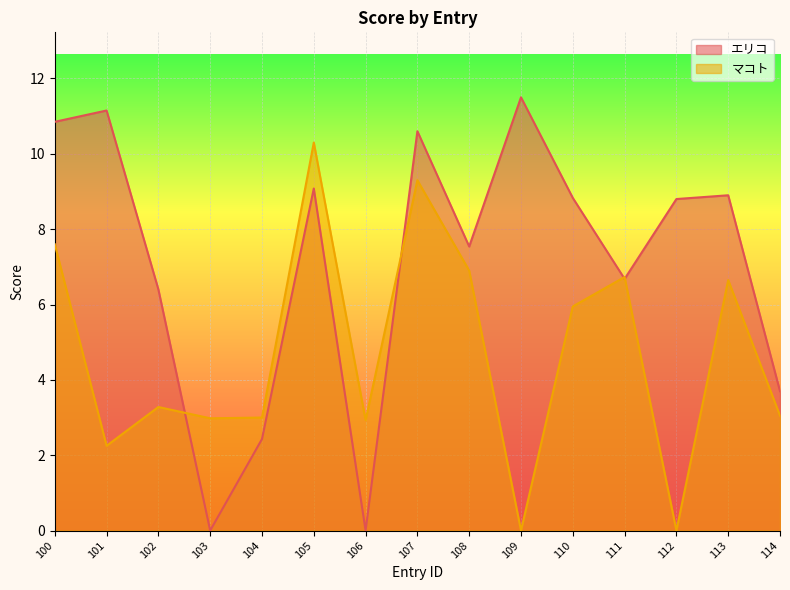

Where do エリコ and マコト first cross each other?

102 and 103